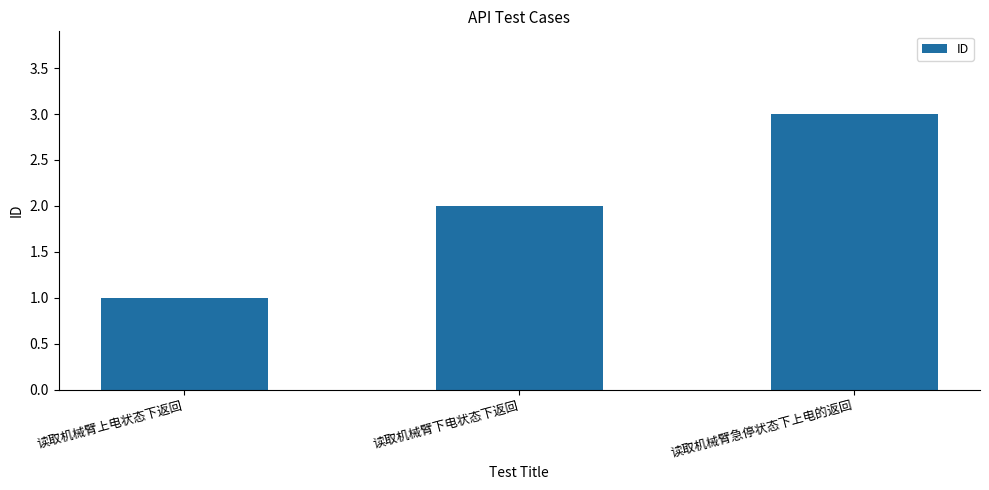

What is the maximum value shown in the chart?

3